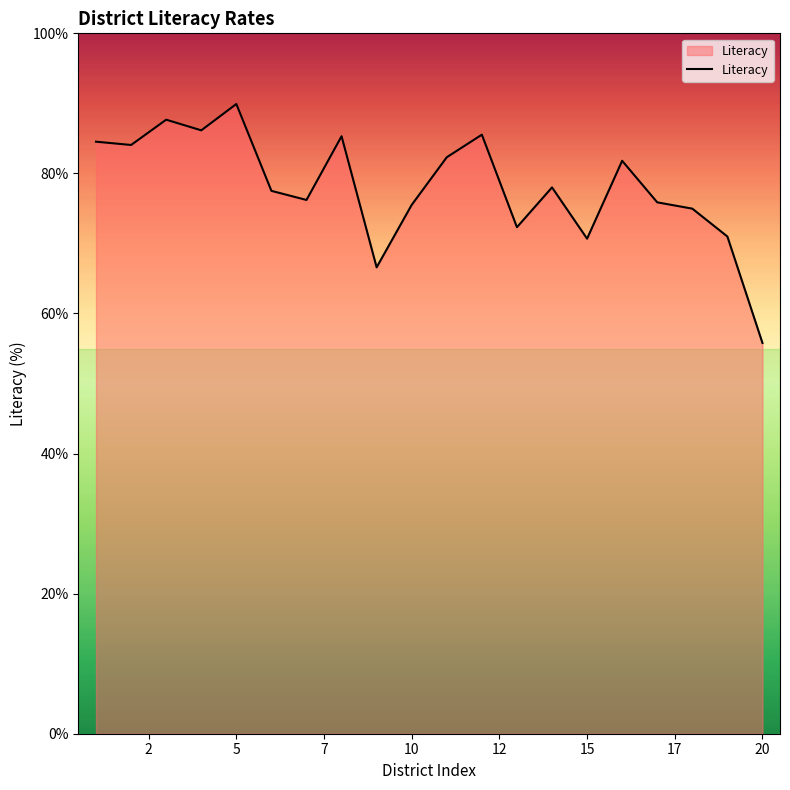

What is the smallest value displayed?

55.8